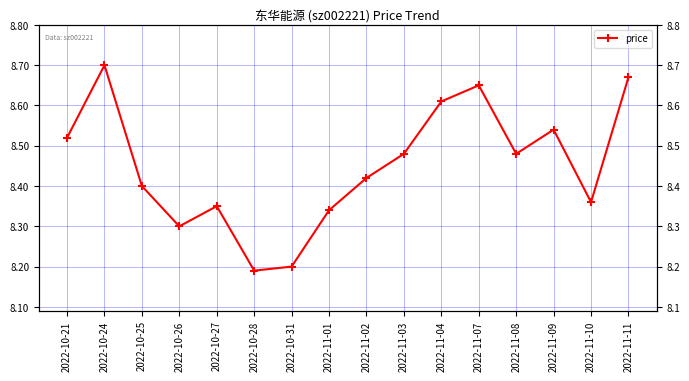

The chart shows a value of 8.3 at 2022-10-27. True or false?

True